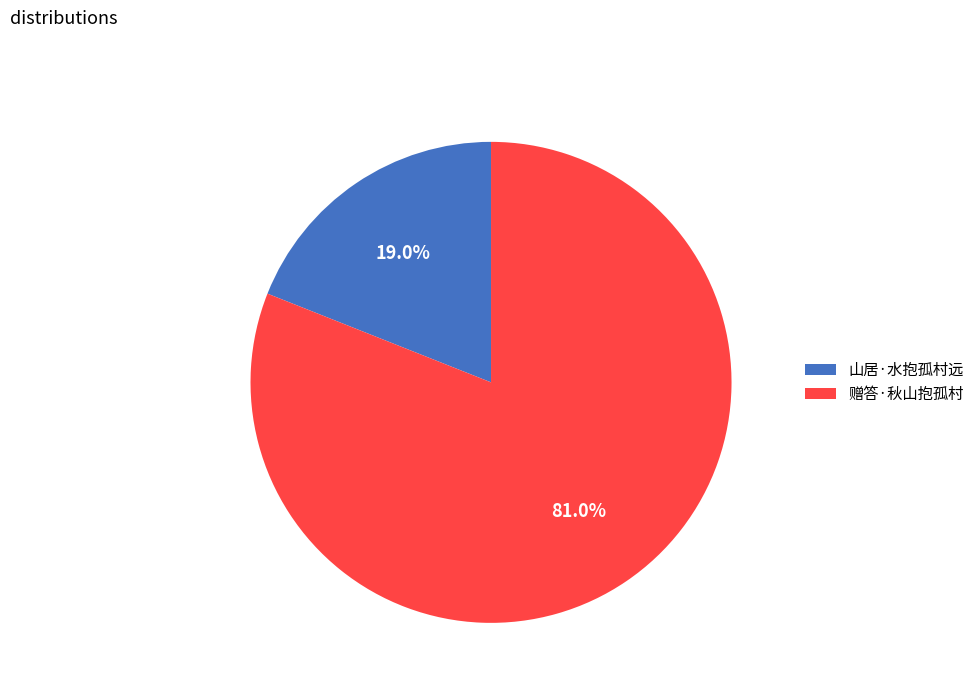

To the nearest percent, what is the combined percentage of 山居·水抱孤村远 and 赠答·秋山抱孤村?

100%